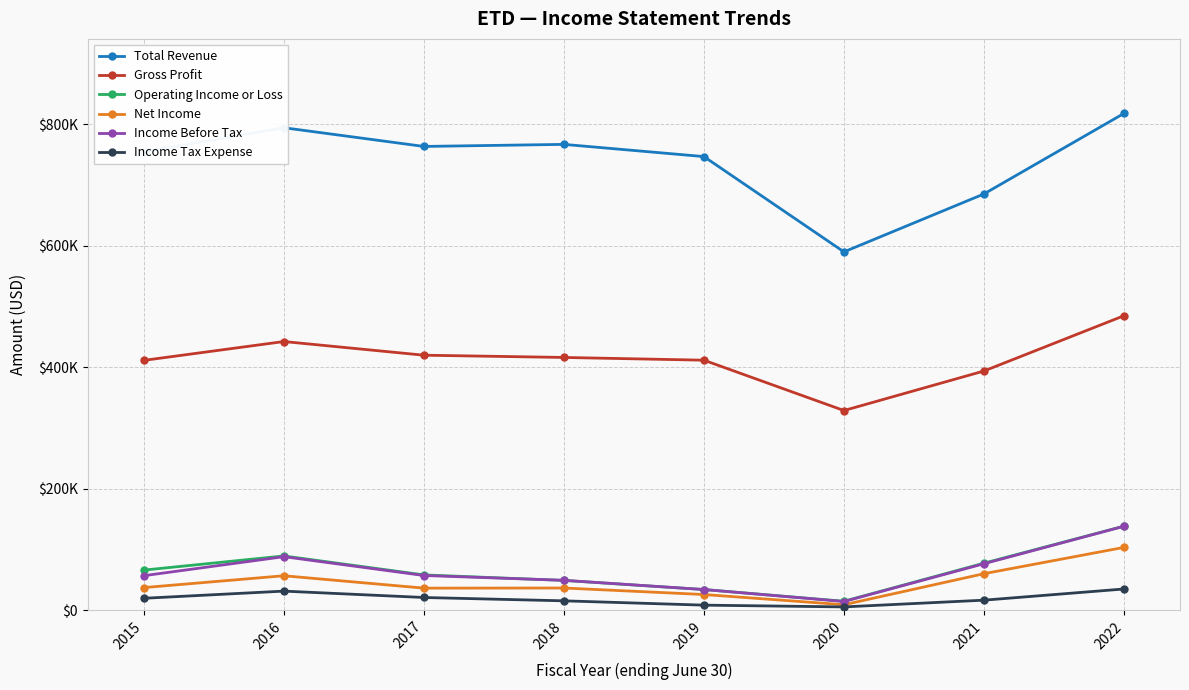

What is the value of the Gross Profit point at the 7th from the left?

393700